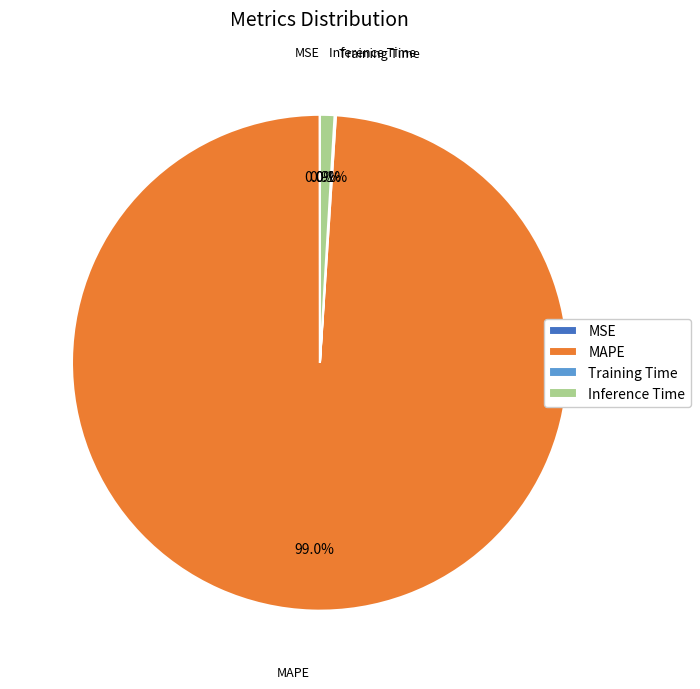

To the nearest percent, what is the difference between the largest and smallest slice percentages?

99%